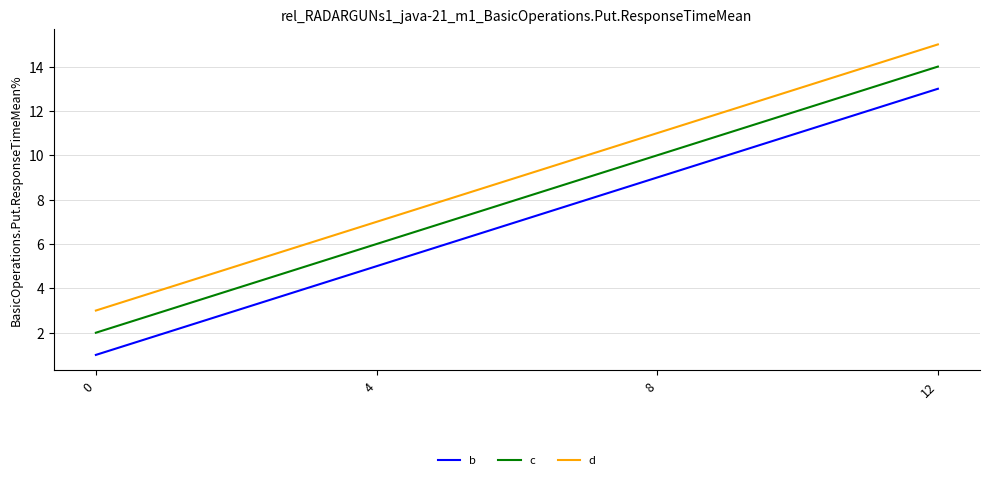

What is the minimum value for c?

2